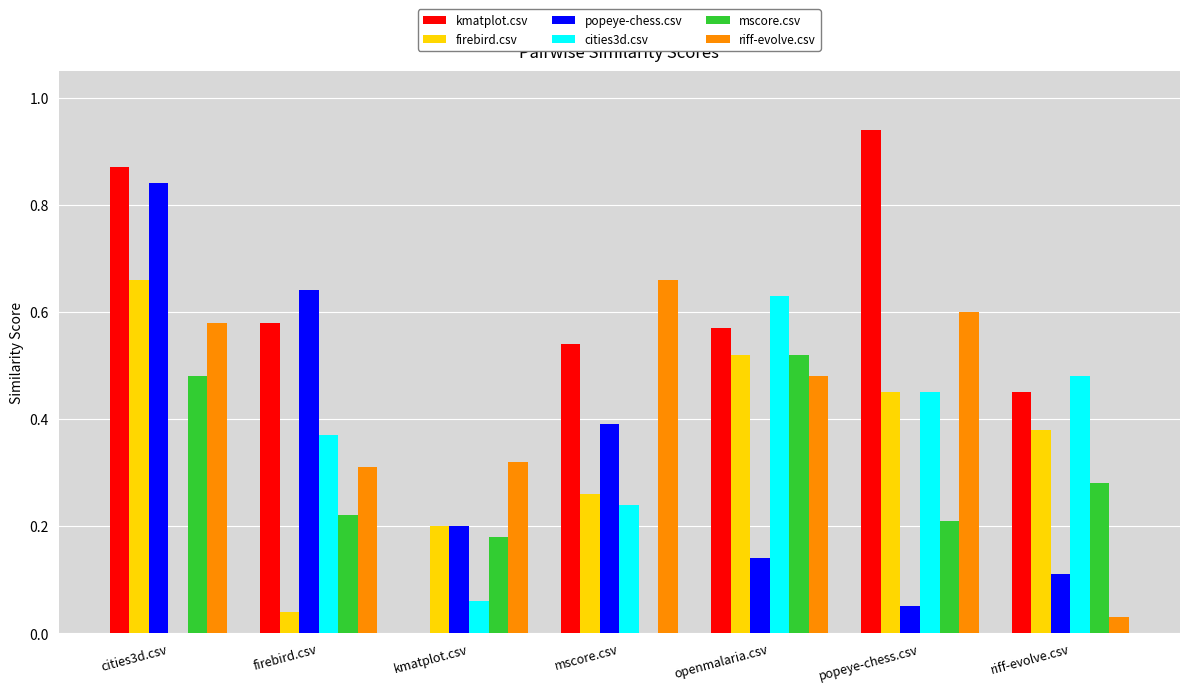

How many data points does each series have?

7